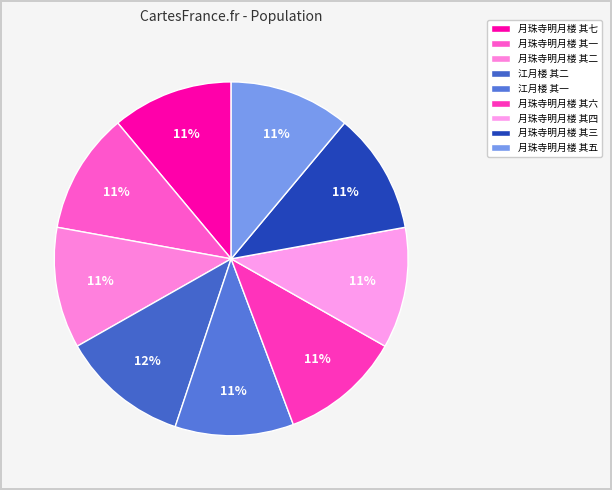

What is the largest slice in the pie chart?

江月楼 其二